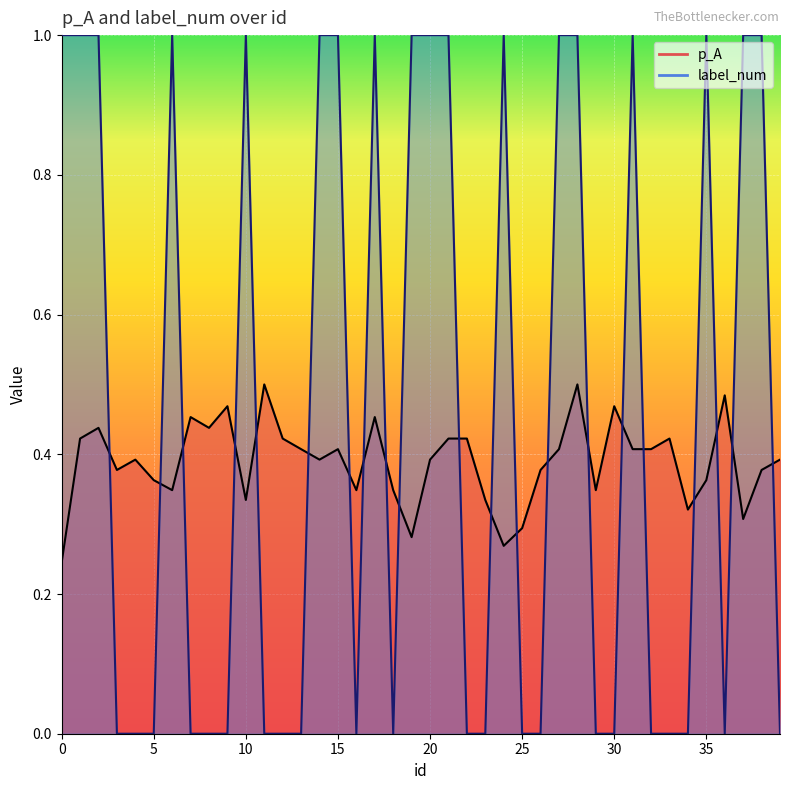

Rank the series by their average value, from lowest to highest.

p_A, label_num